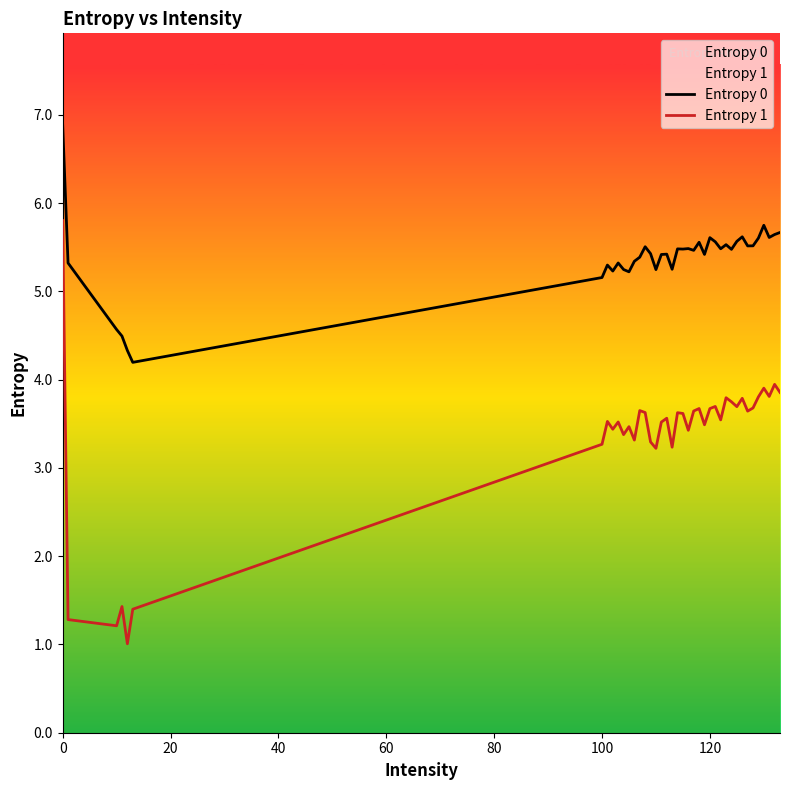

True or false: Entropy 0 and Entropy 1 cross at least once.

False